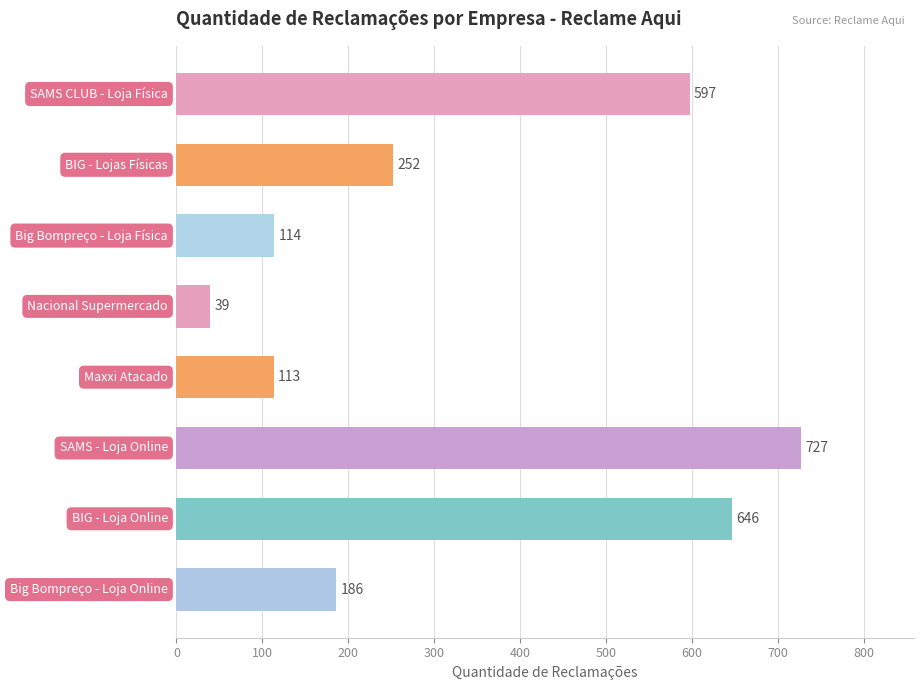

Reading bottom to top, what are all the values shown in this chart?

186	646	727	113	39	114	252	597